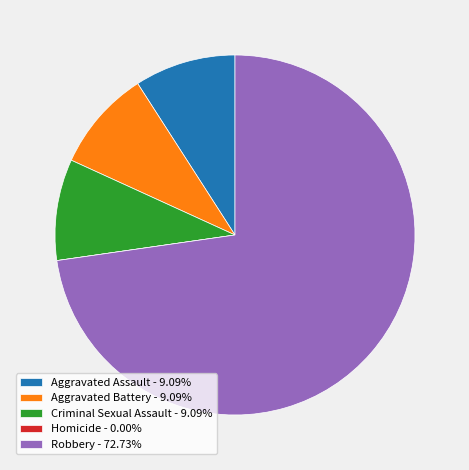

Is there a majority slice in this chart?

Yes